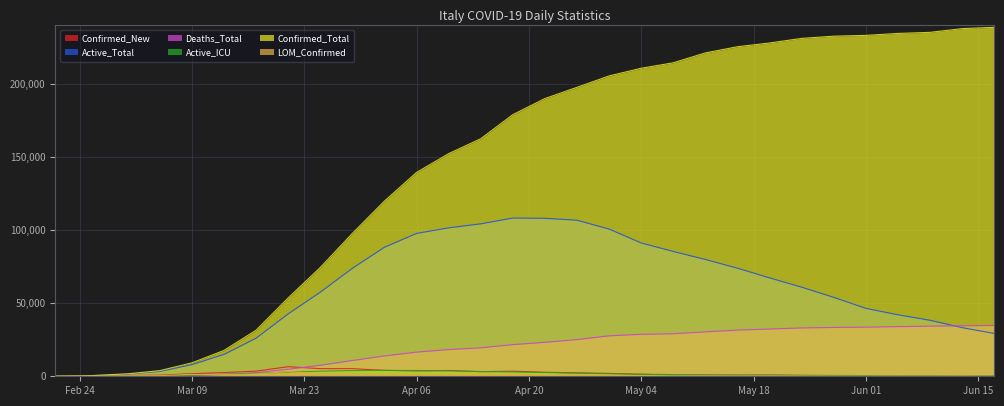

What is the difference between the highest and lowest values at 2020-05-16?

225210